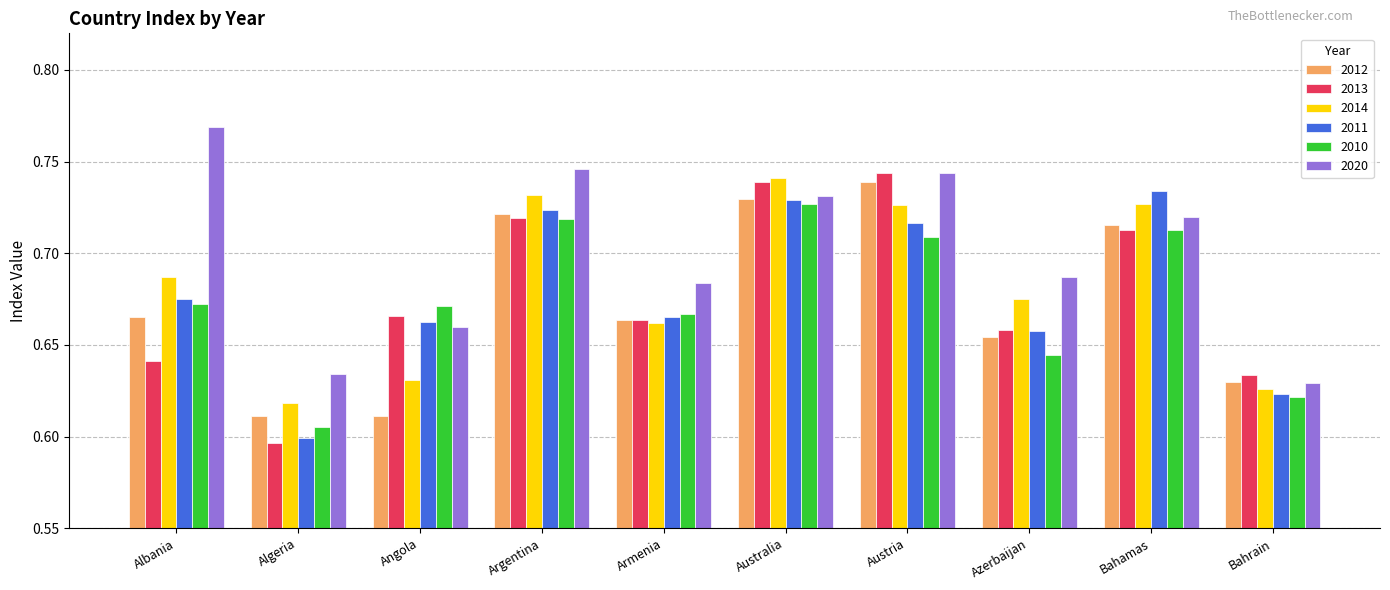

What are all the series names shown in the legend?

2012, 2013, 2014, 2011, 2010, 2020